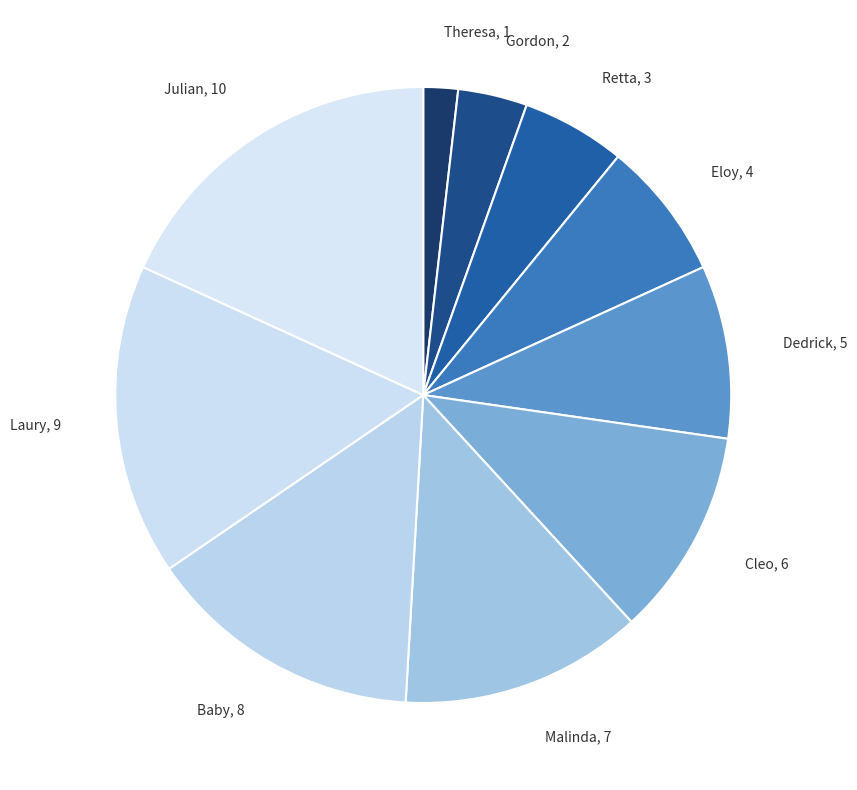

Is there a majority slice in this chart?

No